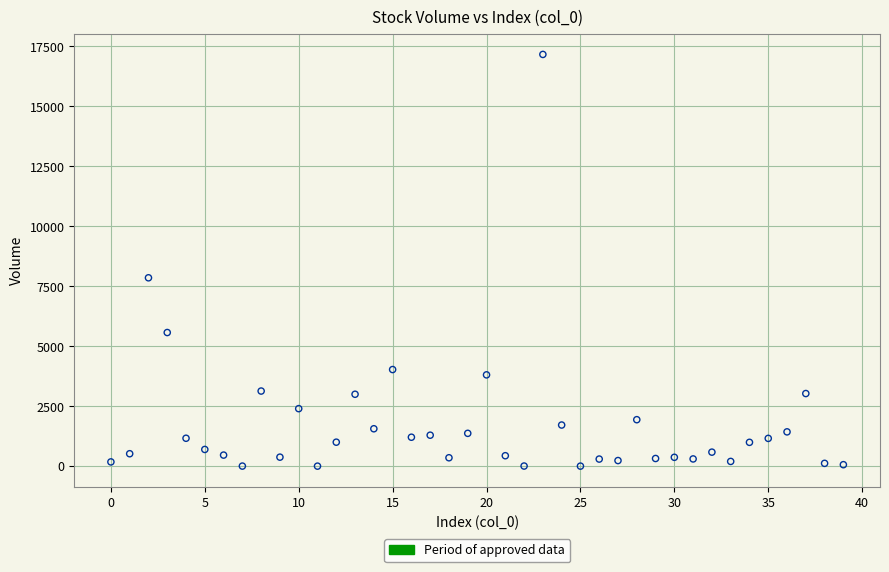

What Y value in the scatter plot is closest to 8584?

7854.3